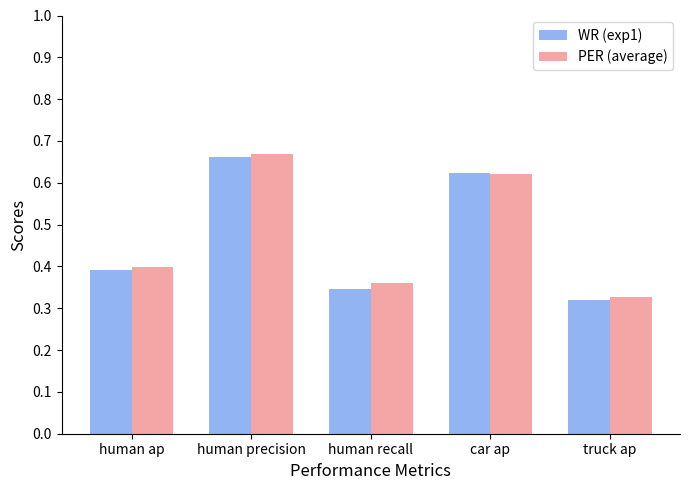

Which category has the lowest value in the WR (exp1) series?

truck ap